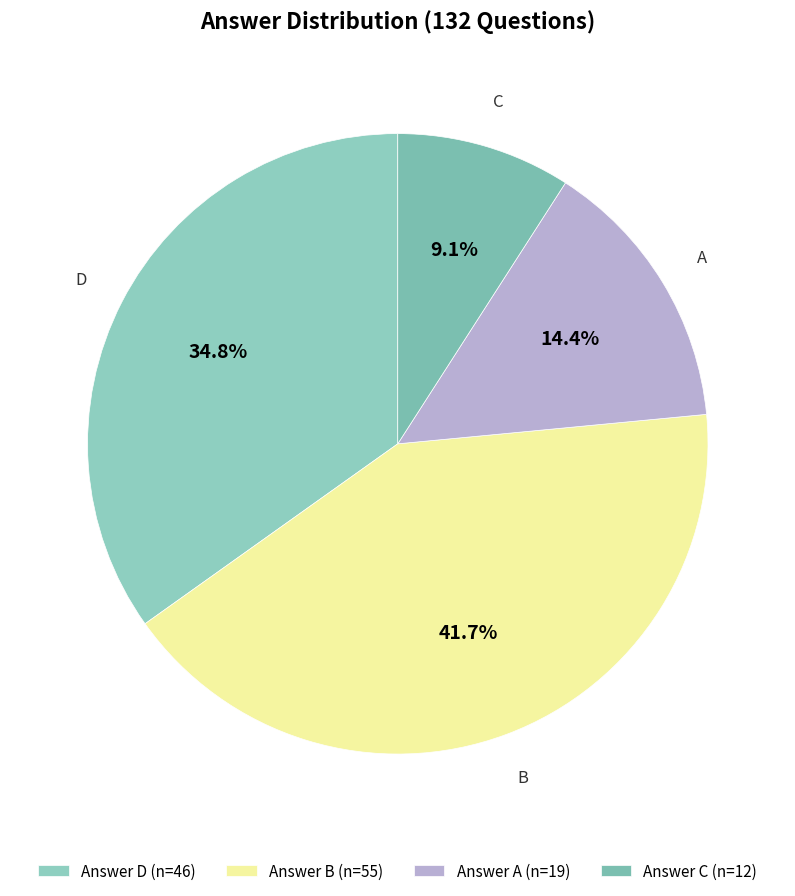

To the nearest percent, what is the combined percentage of B and C?

51%